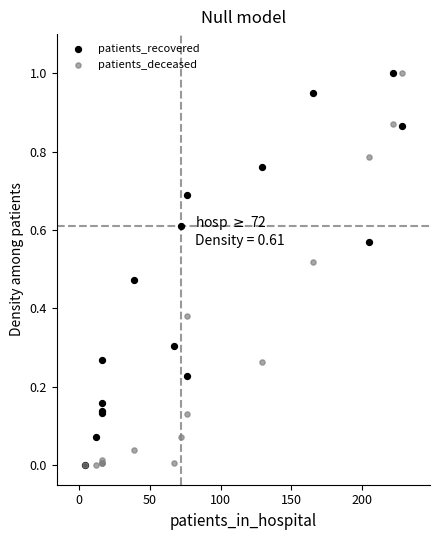

What are all the series names shown in the legend?

patients_recovered, patients_deceased